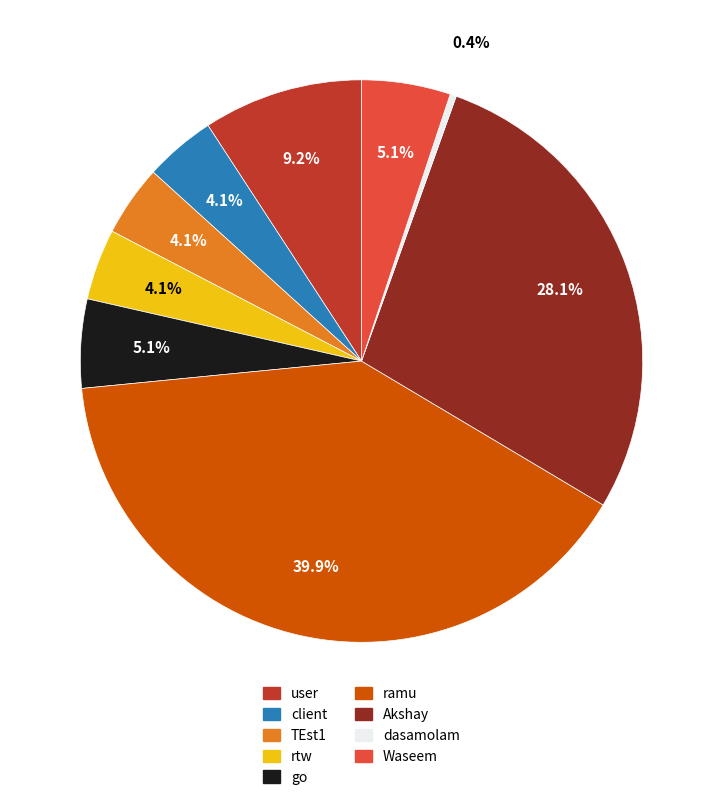

Count the number of slices in the pie.

9